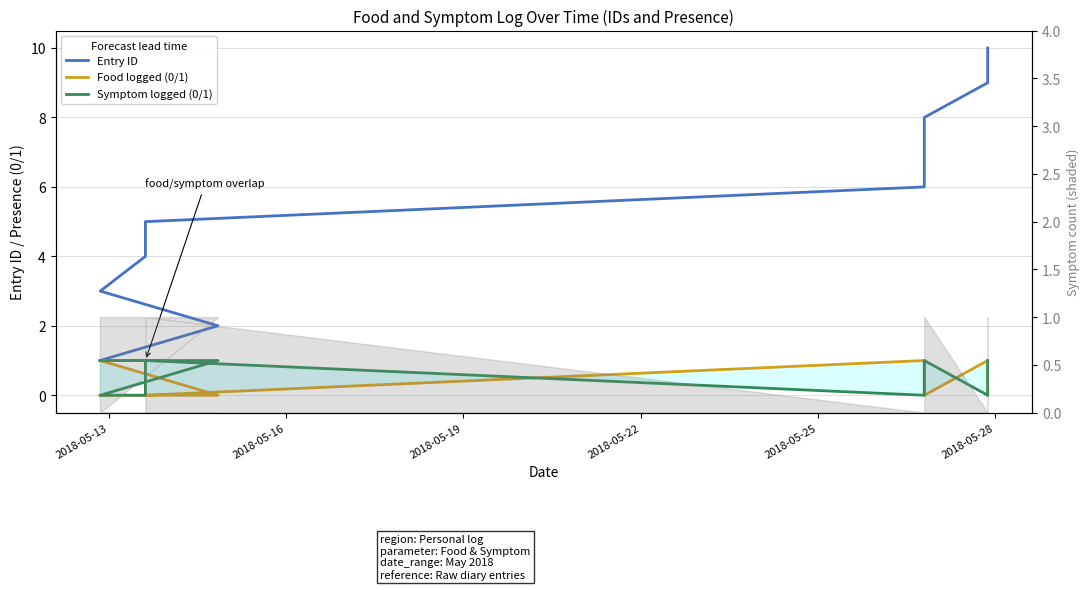

In Food logged (0/1), how many points are higher than both neighbors (excluding endpoints)?

2